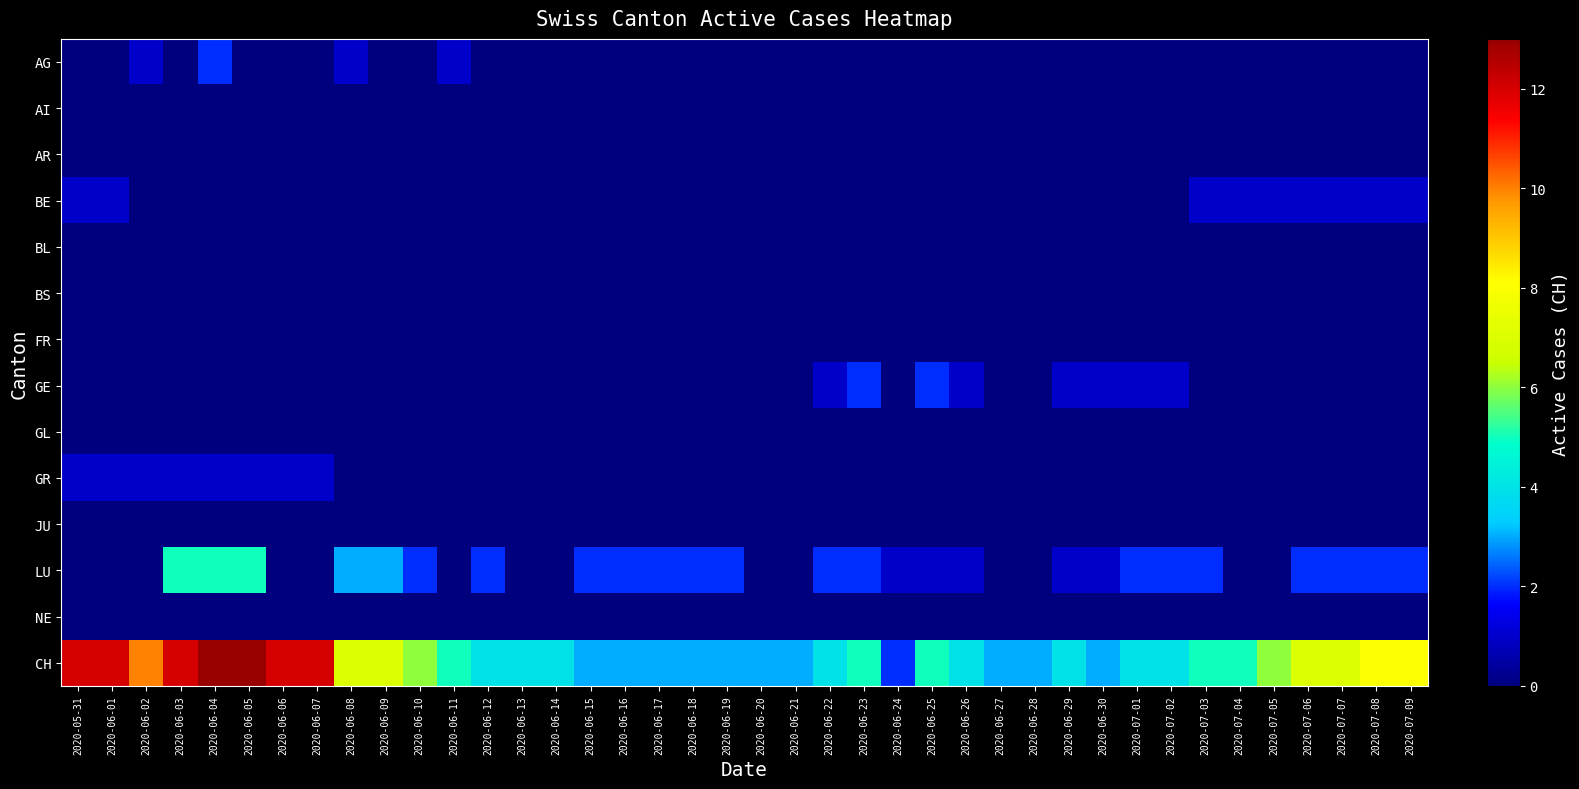

Which label corresponds to the largest value in the chart?

2020-06-04